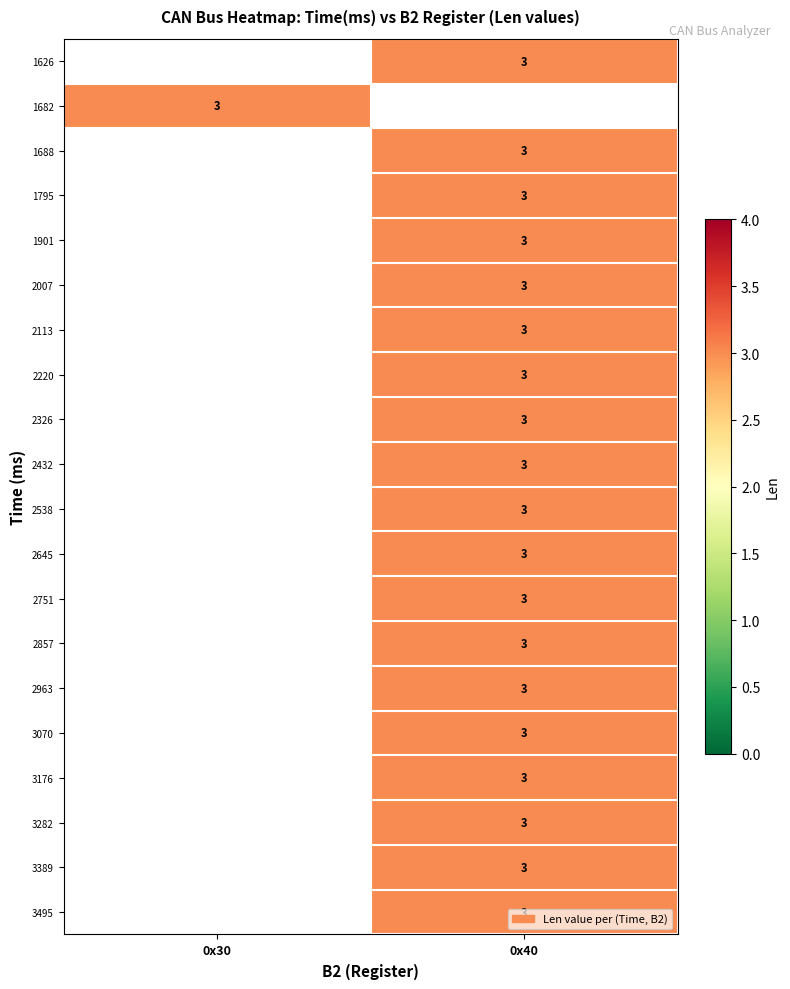

Which label corresponds to the smallest value in the chart?

0x40